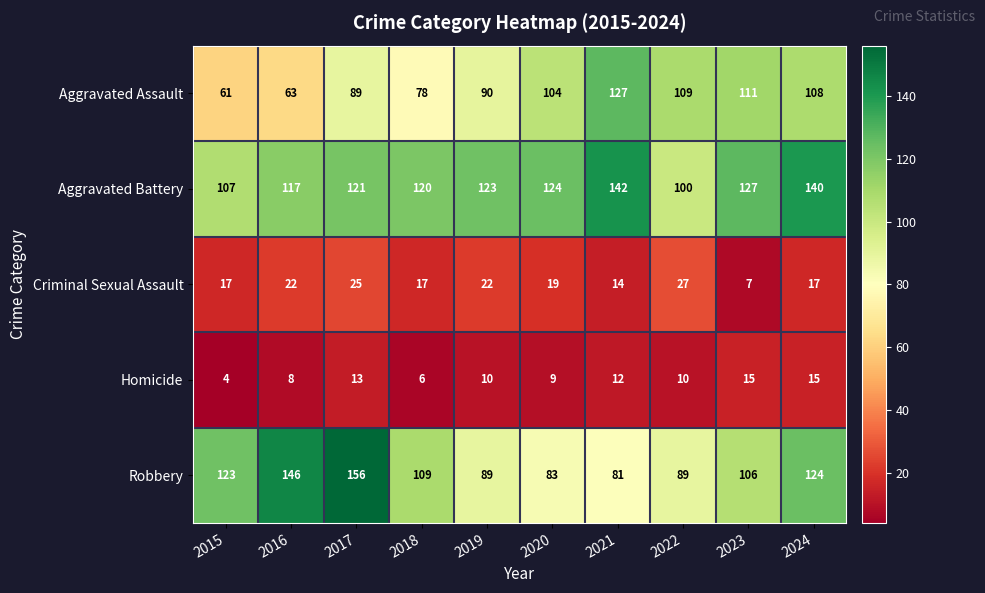

Read the Homicide value at 2015, to the nearest 5.

5